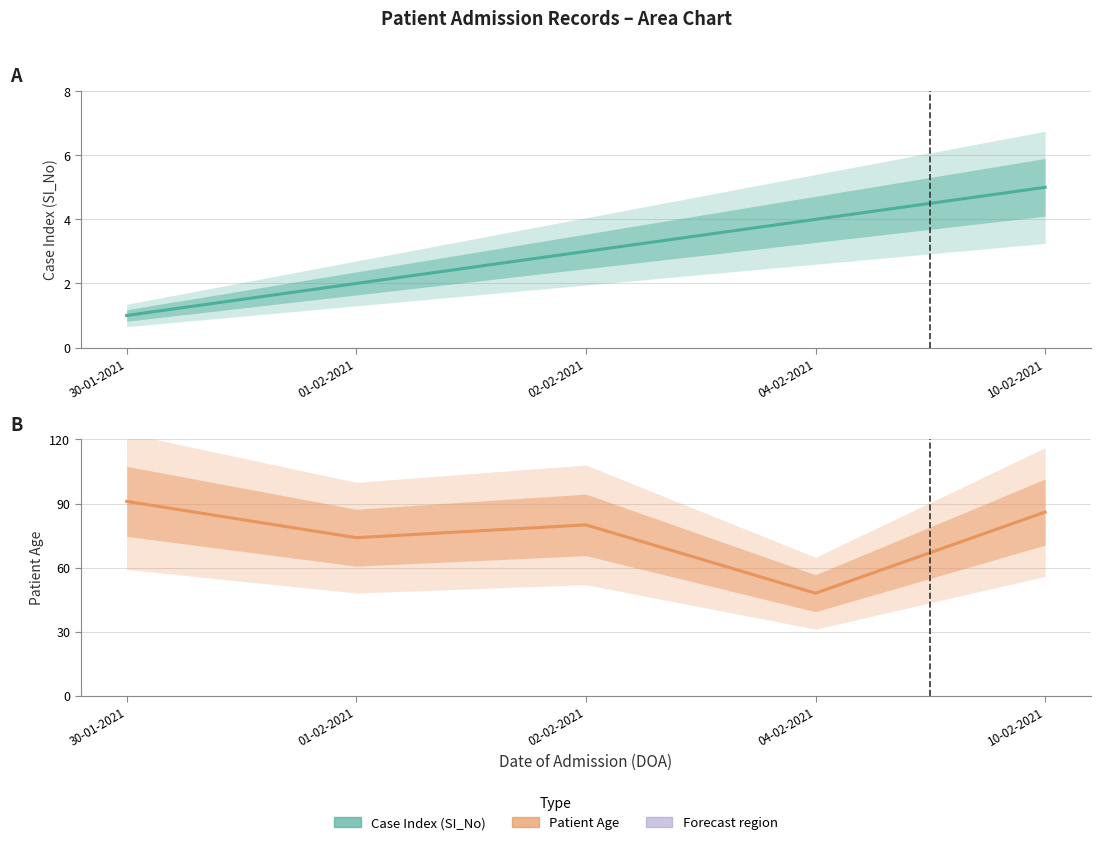

Which series changed the most between 04-02-2021 and 10-02-2021?

Age